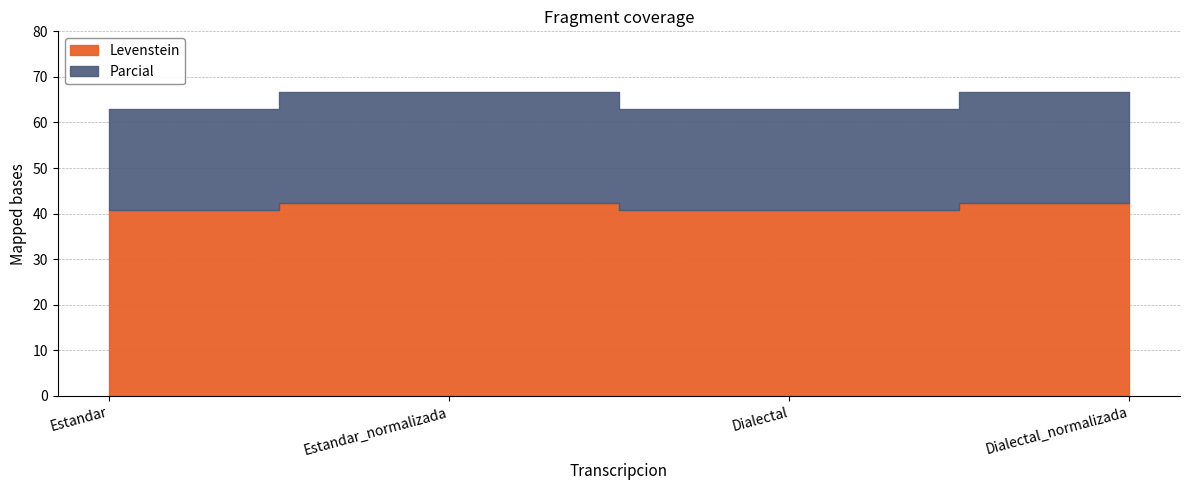

What is the label of the 2nd point from the right?

Dialectal